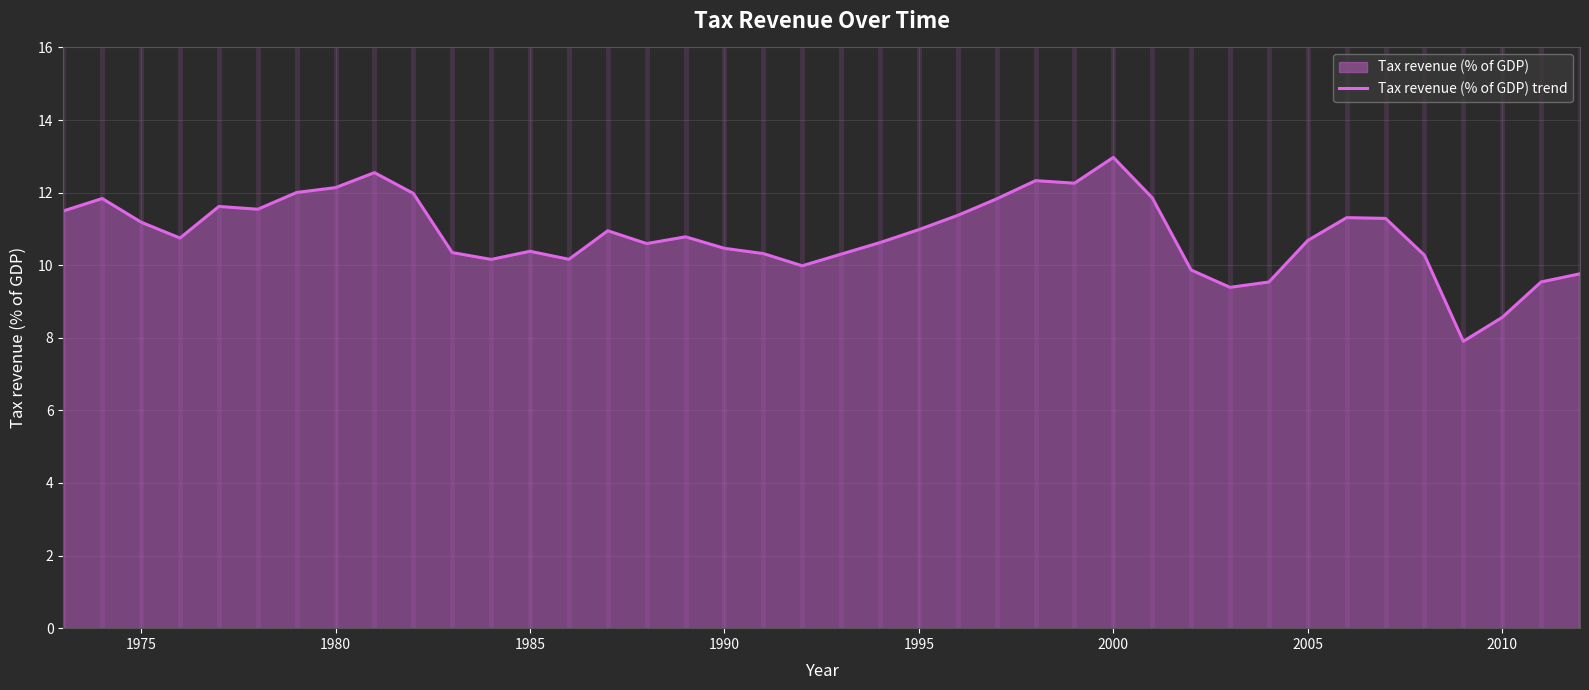

What is the difference between the maximum and minimum values?

5.1